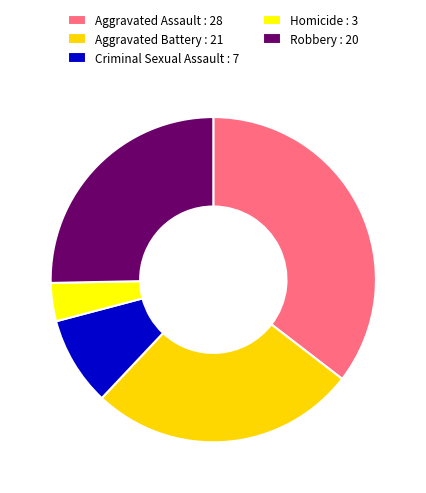

How many slices are in this pie chart?

5